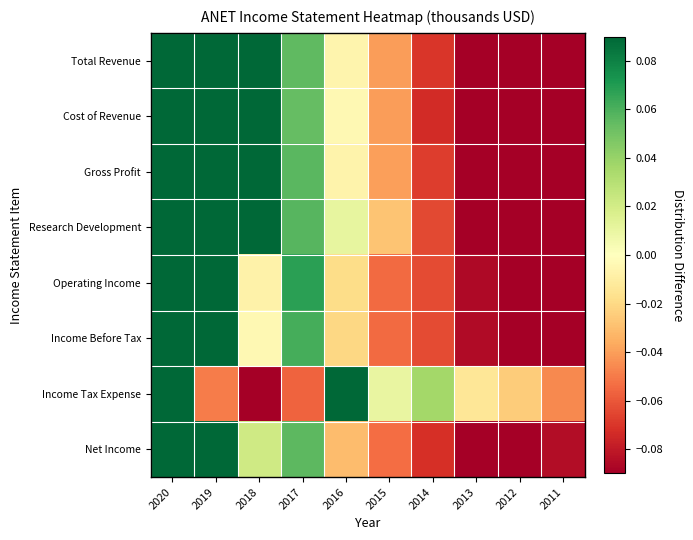

Reading left to right, what are all the values shown in this chart?

Total Revenue: 2020=0.1	2019=0.1	2018=0.1	2017=0.1	2016=-0.0	2015=-0.0	2014=-0.1	2013=-0.1	2012=-0.1	2011=-0.1
Cost of Revenue: 2020=0.1	2019=0.1	2018=0.1	2017=0.1	2016=-0.0	2015=-0.0	2014=-0.1	2013=-0.1	2012=-0.1	2011=-0.1
Gross Profit: 2020=0.1	2019=0.1	2018=0.1	2017=0.1	2016=-0.0	2015=-0.0	2014=-0.1	2013=-0.1	2012=-0.1	2011=-0.1
Research Development: 2020=0.1	2019=0.1	2018=0.1	2017=0.1	2016=0.0	2015=-0.0	2014=-0.1	2013=-0.1	2012=-0.1	2011=-0.1
Operating Income: 2020=0.2	2019=0.2	2018=-0.0	2017=0.1	2016=-0.0	2015=-0.1	2014=-0.1	2013=-0.1	2012=-0.1	2011=-0.1
Income Before Tax: 2020=0.2	2019=0.2	2018=-0.0	2017=0.1	2016=-0.0	2015=-0.1	2014=-0.1	2013=-0.1	2012=-0.1	2011=-0.1
Income Tax Expense: 2020=0.2	2019=-0.0	2018=-0.2	2017=-0.1	2016=0.1	2015=0.0	2014=0.0	2013=-0.0	2012=-0.0	2011=-0.0
Net Income: 2020=0.1	2019=0.2	2018=0.0	2017=0.1	2016=-0.0	2015=-0.1	2014=-0.1	2013=-0.1	2012=-0.1	2011=-0.1